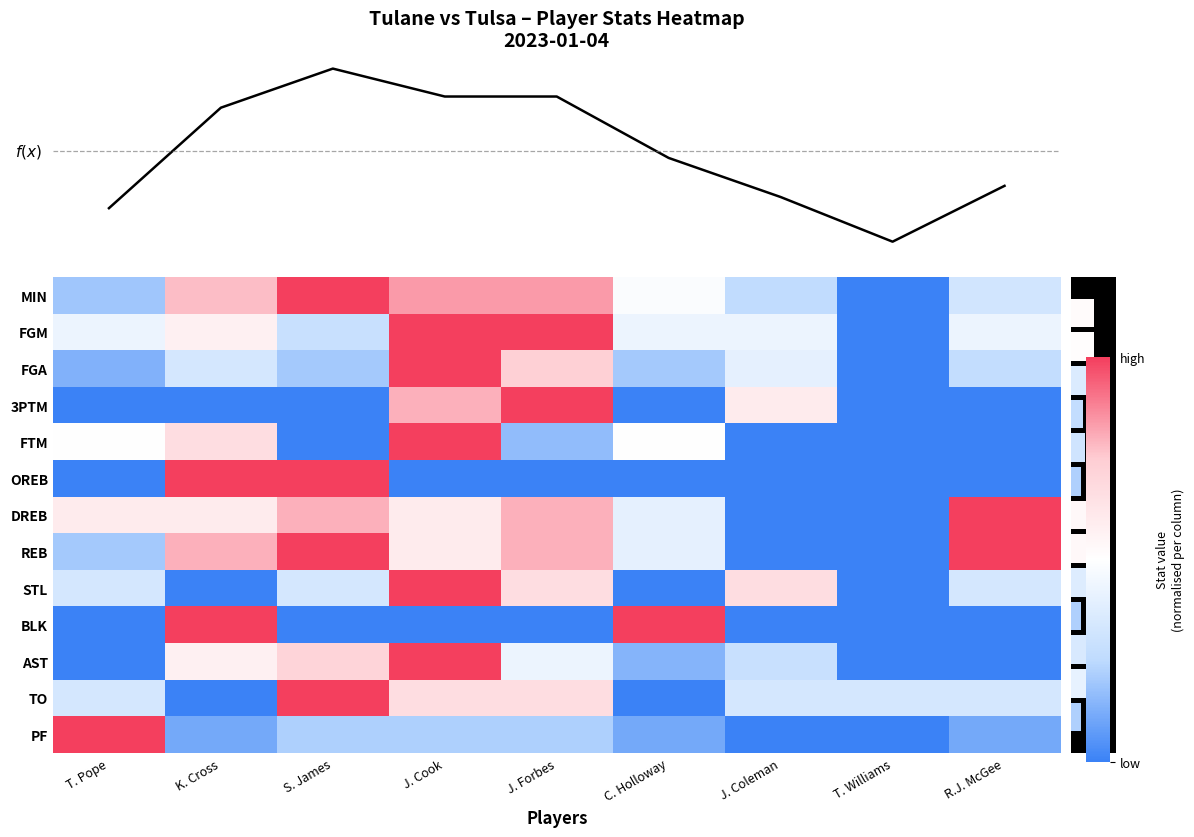

How many distinct data groups are displayed?

14